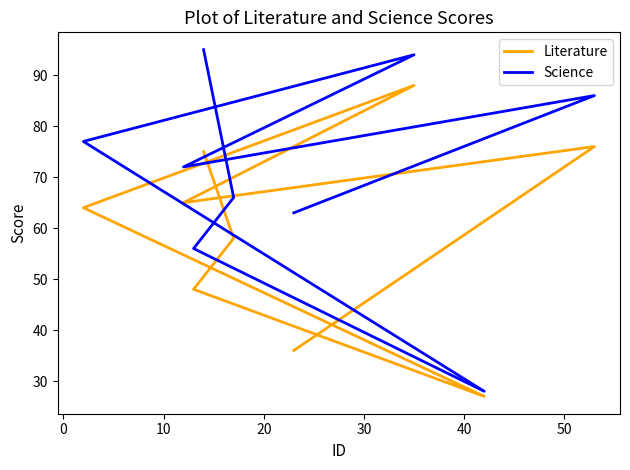

True or false: Literature and Science intersect in this chart.

False